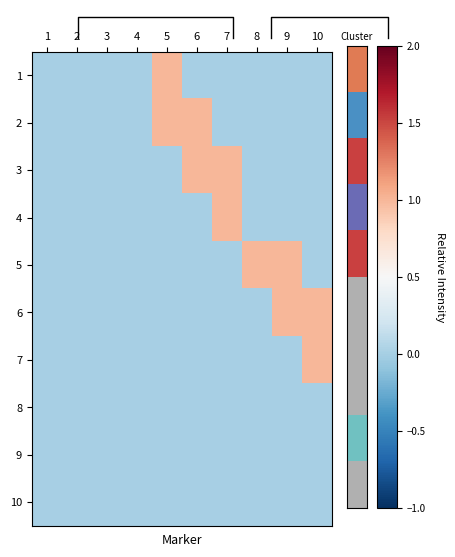

How many 7 values are between 0 and 1?

10